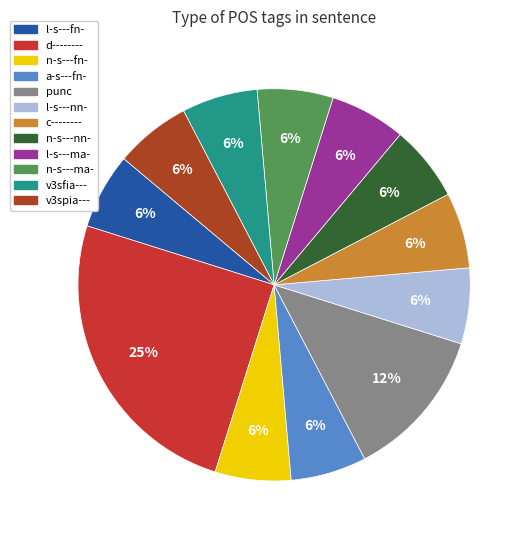

What percentage is the n-s---nn- slice, to the nearest percent?

6%